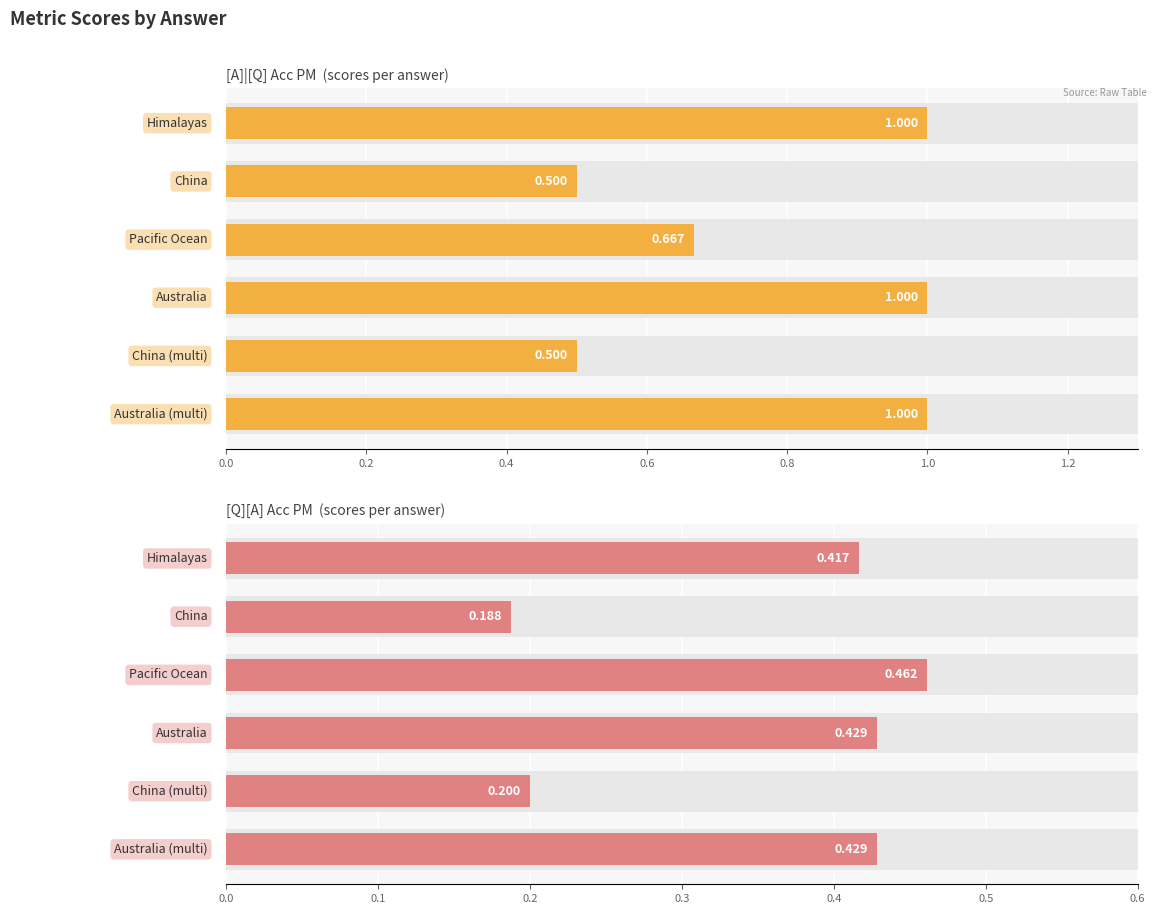

Reading left to right, extract all data points from this chart.

[A]|[Q] Acc PM  (scores per answer): 1.0	0.5	0.7	1.0	0.5	1.0
[Q][A] Acc PM  (scores per answer): 0.4	0.2	0.5	0.4	0.2	0.4